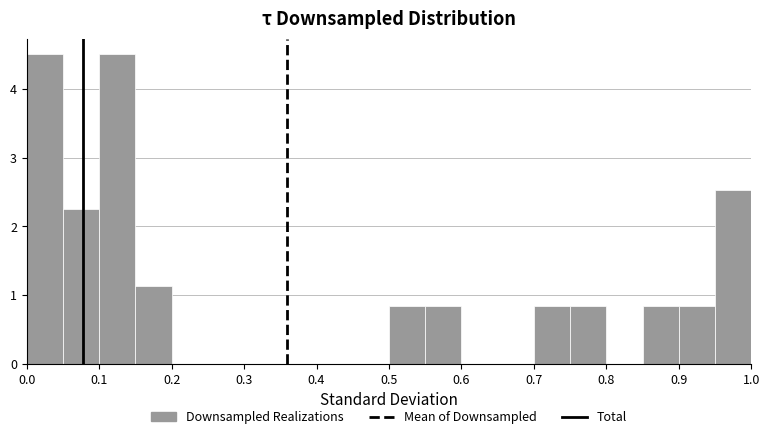

Reading left to right, transcribe this chart: for each bar, give the range it covers on the x-axis and its height. The values are not printed on the chart, so give them approximately, as read against the axis.

0.00 to 0.05: 4.5
0.05 to 0.10: 2.3
0.10 to 0.15: 4.5
0.15 to 0.20: 1.1
0.20 to 0.25: 0
0.25 to 0.30: 0
0.30 to 0.35: 0
0.35 to 0.40: 0
0.40 to 0.45: 0
0.45 to 0.50: 0
0.50 to 0.55: 0.8
0.55 to 0.60: 0.8
0.60 to 0.65: 0
0.65 to 0.70: 0
0.70 to 0.75: 0.8
0.75 to 0.80: 0.8
0.80 to 0.85: 0
0.85 to 0.90: 0.8
0.90 to 0.95: 0.8
0.95 to 1.00: 2.5